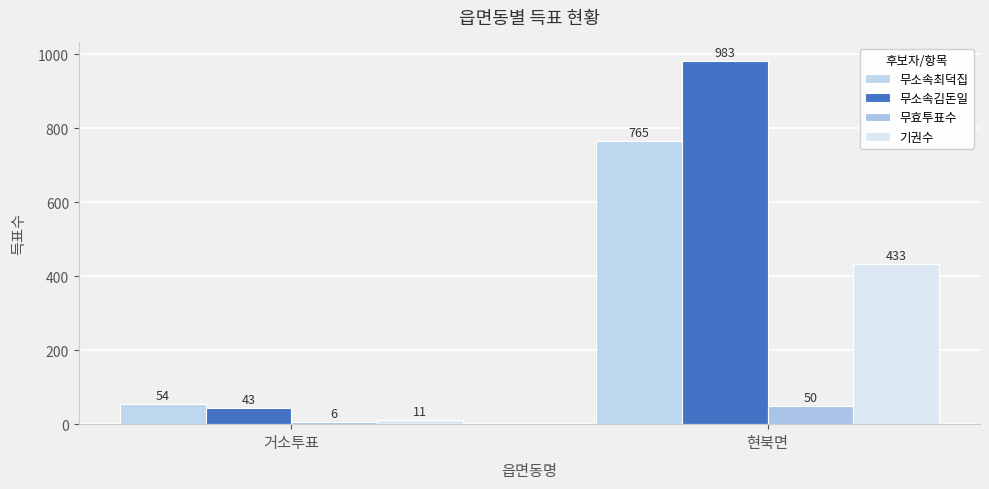

At which category is the sum across all series the highest?

현북면